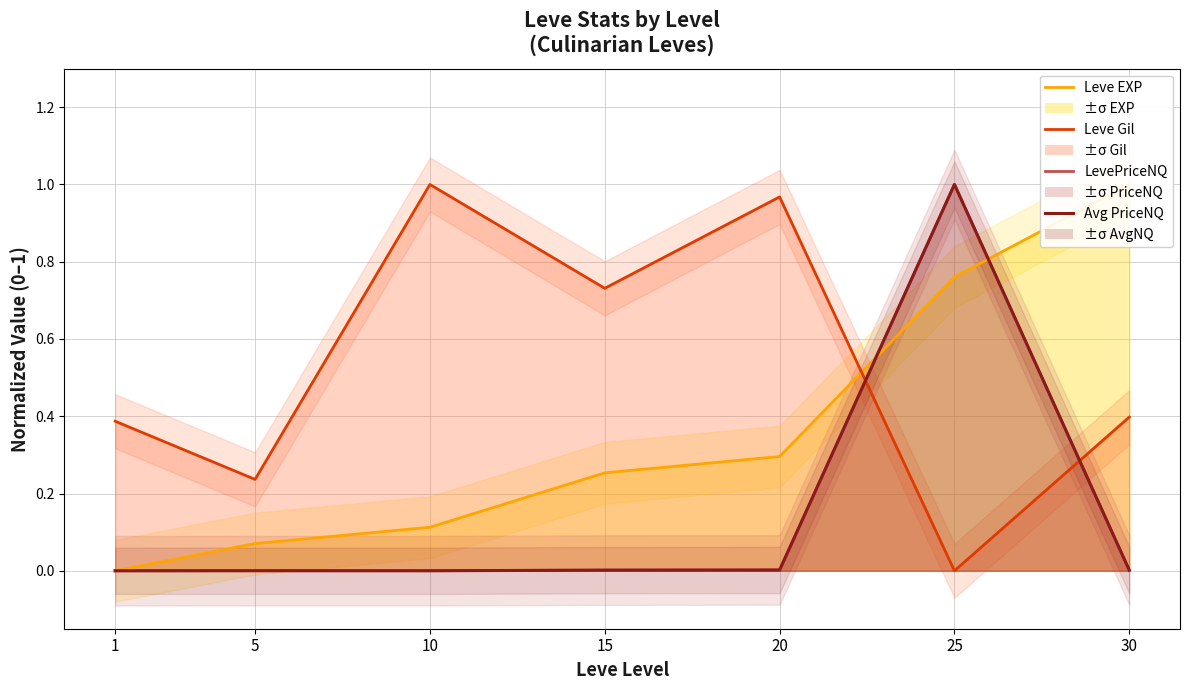

Is it true that Avg PriceNQ (line) equals 0.0 at 15?

True